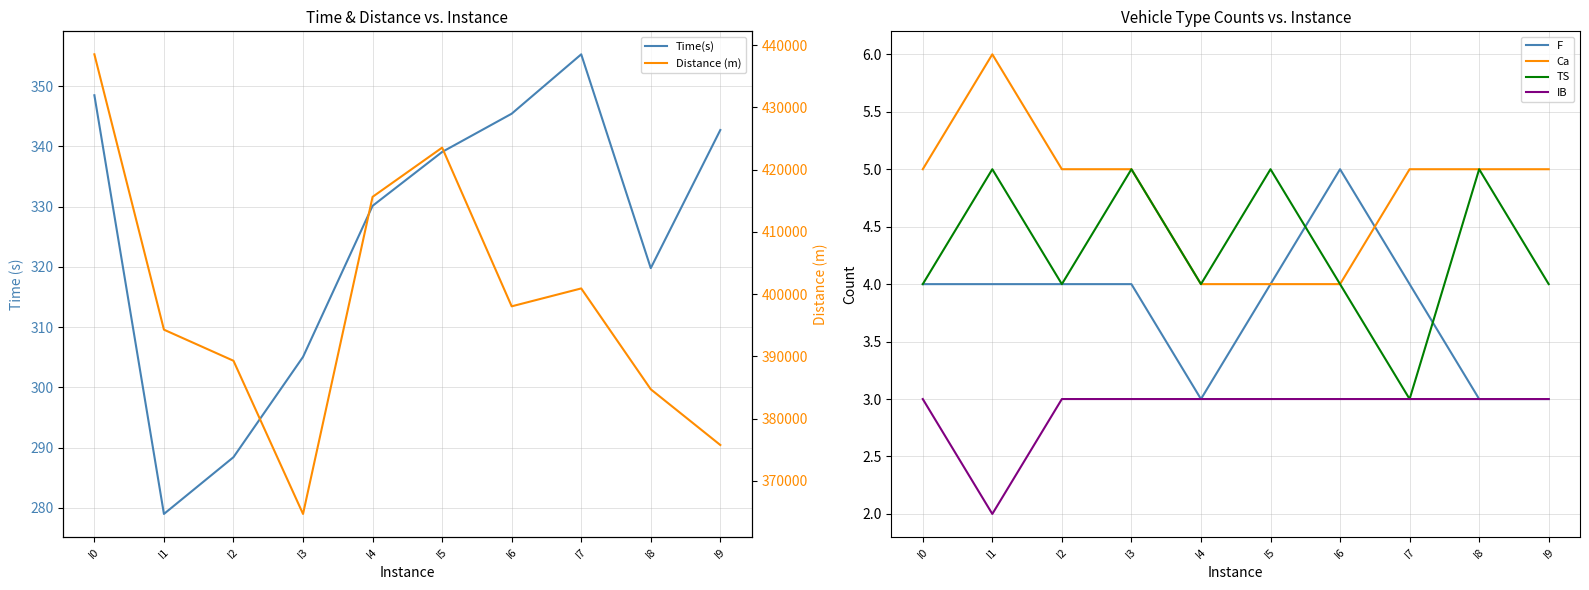

What is the difference between the highest and lowest values at I0?

438542.2